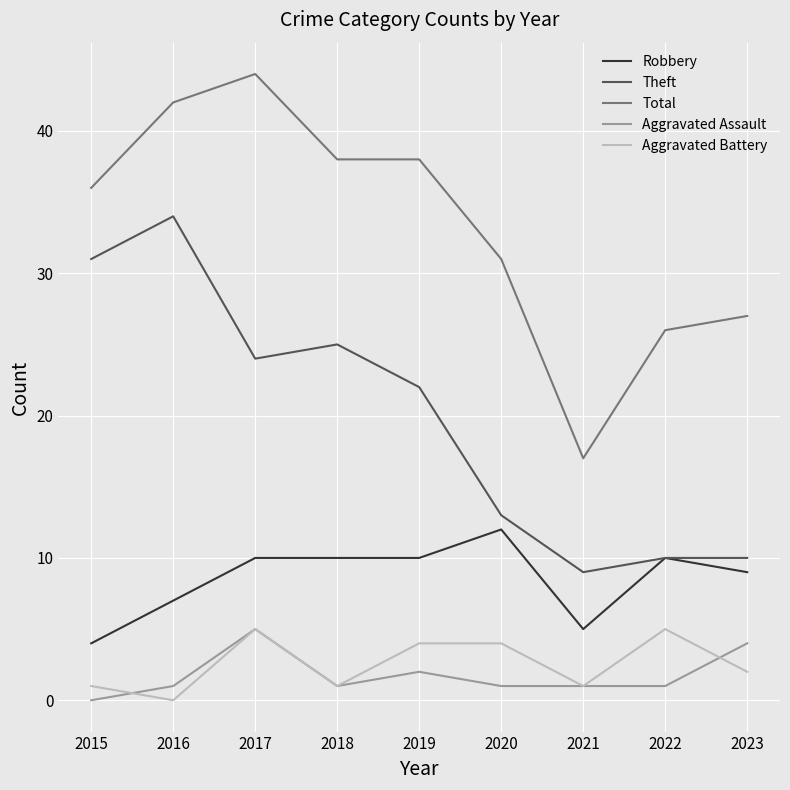

True or false: Total and Robbery cross at least once.

False